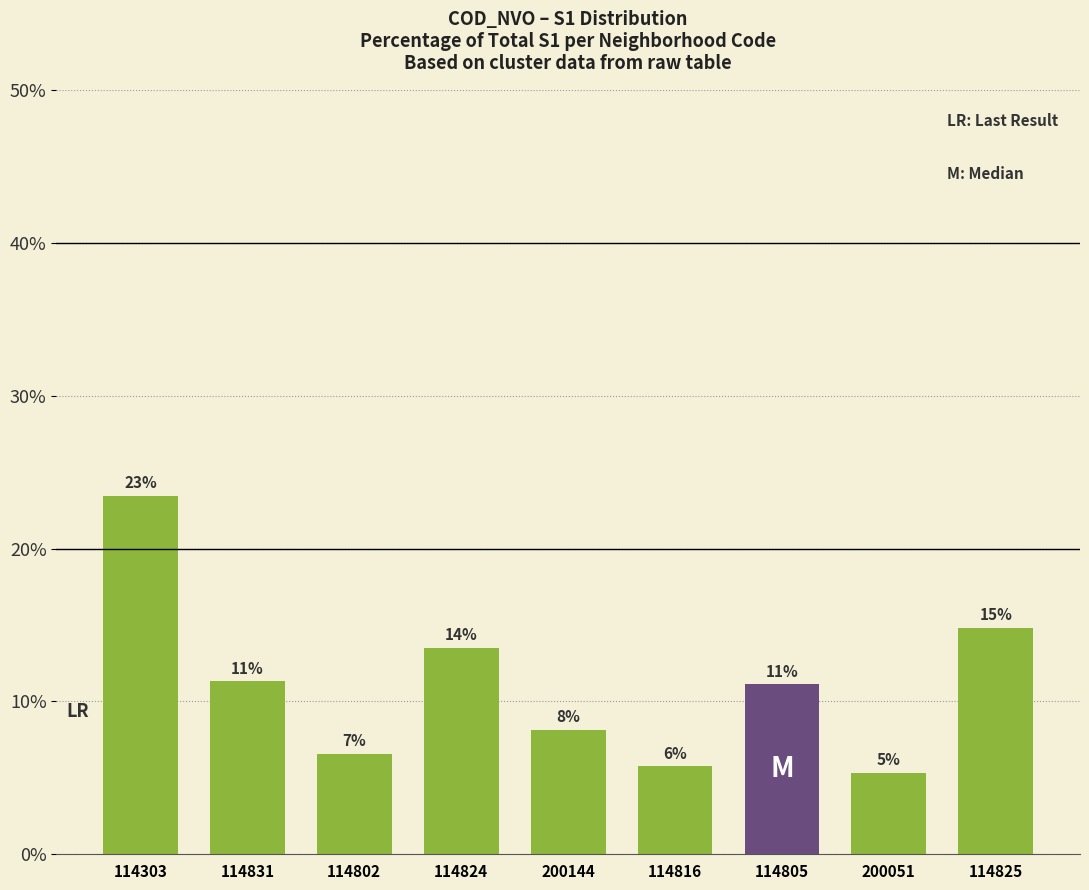

Which label corresponds to the smallest value in the chart?

200051